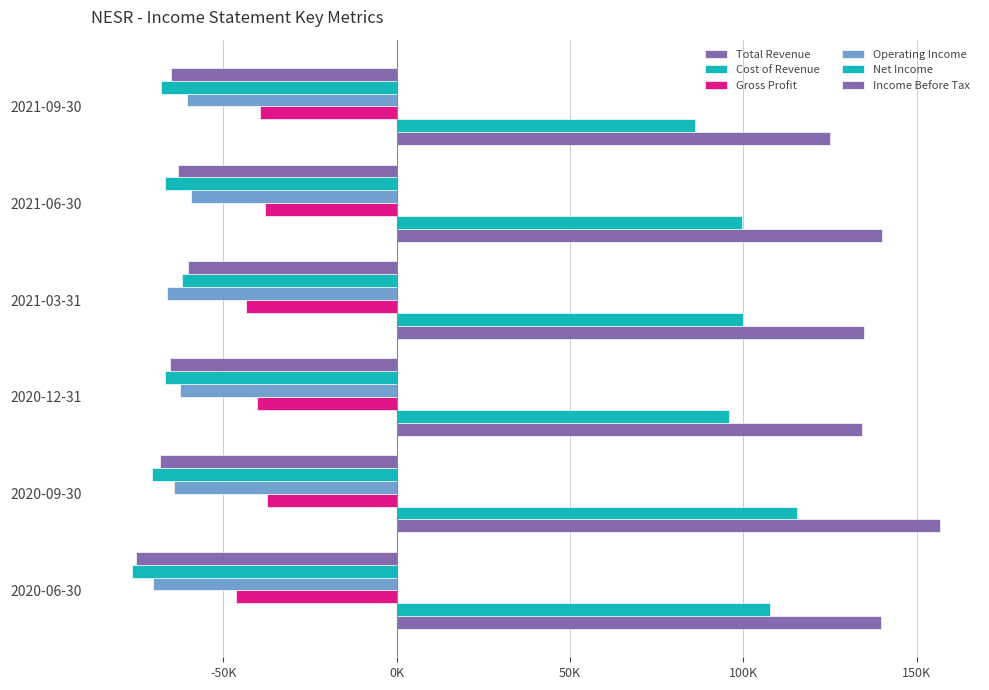

What is the smallest value displayed?

-76447.2